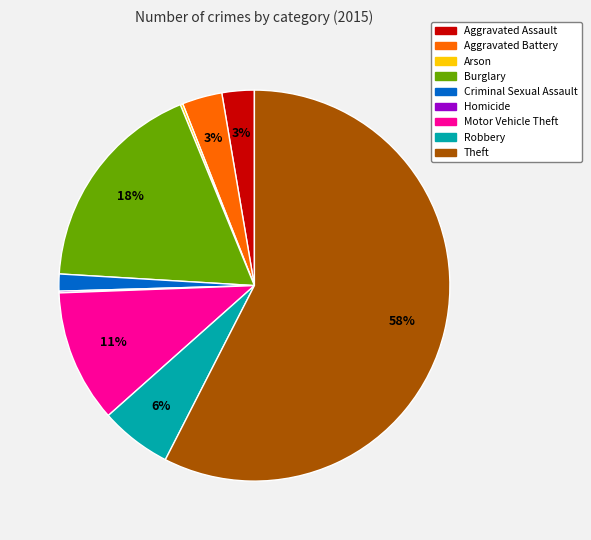

What is the largest slice in the pie chart?

Theft